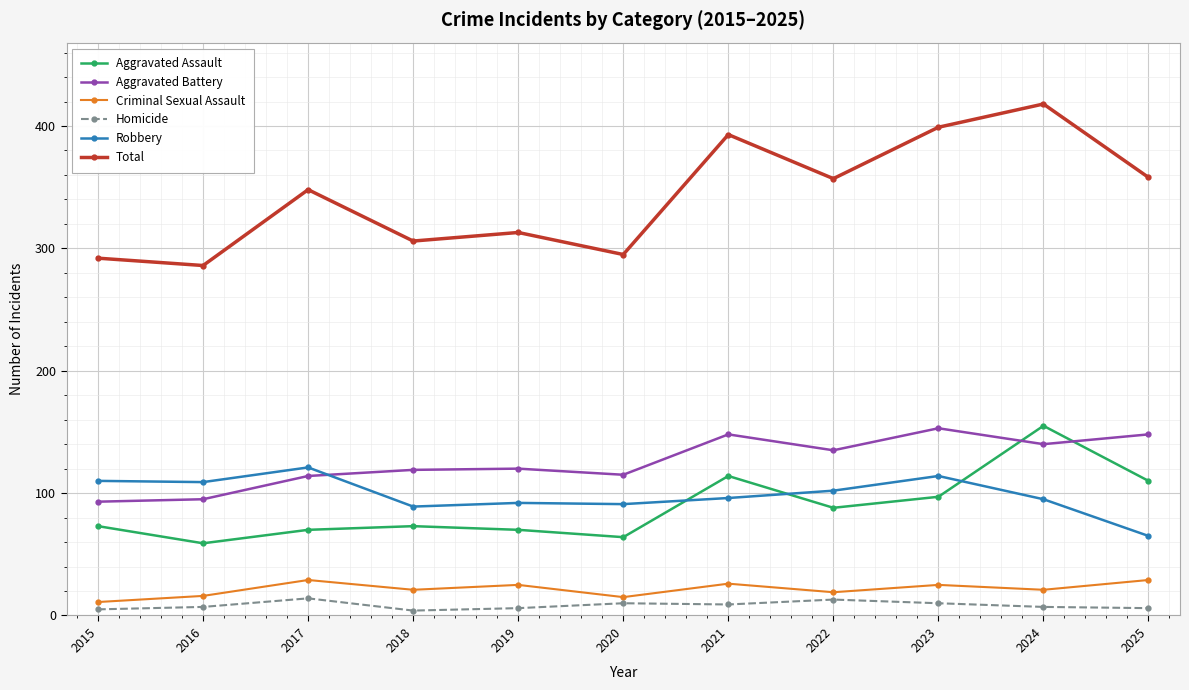

At which category does Criminal Sexual Assault reach its first local valley?

2018